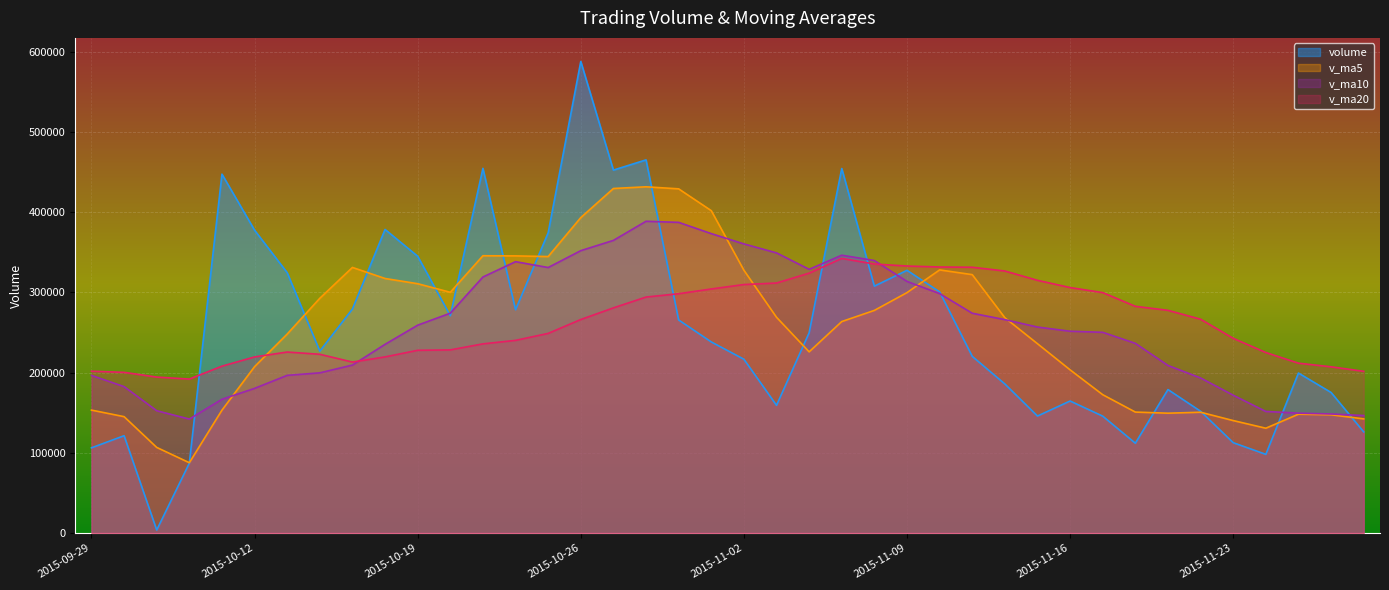

True or false: v_ma10 and v_ma20 intersect in this chart.

True